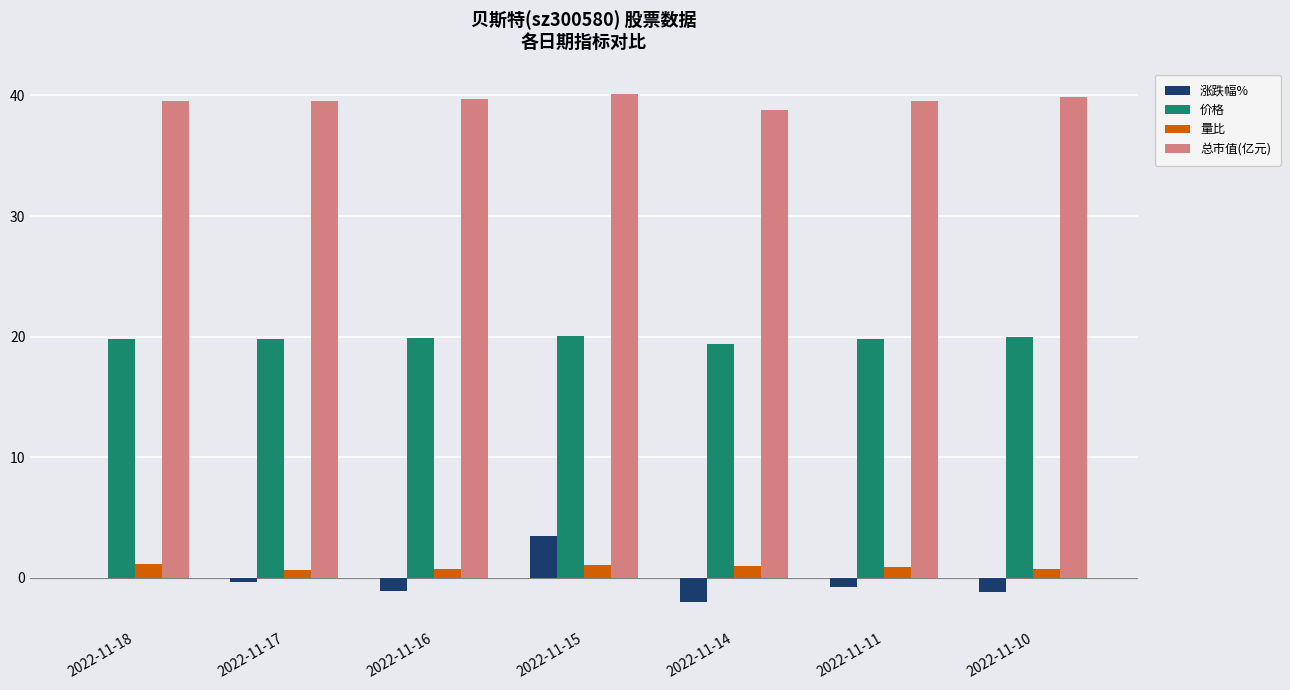

What is the total value across all series at 2022-11-10?

59.3